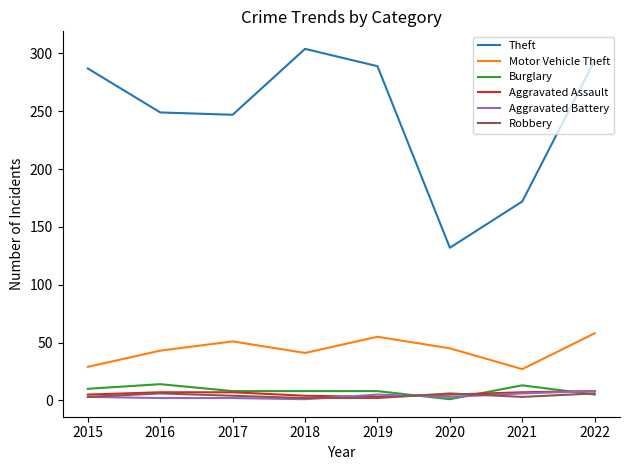

Which series has the largest total across all categories?

Theft